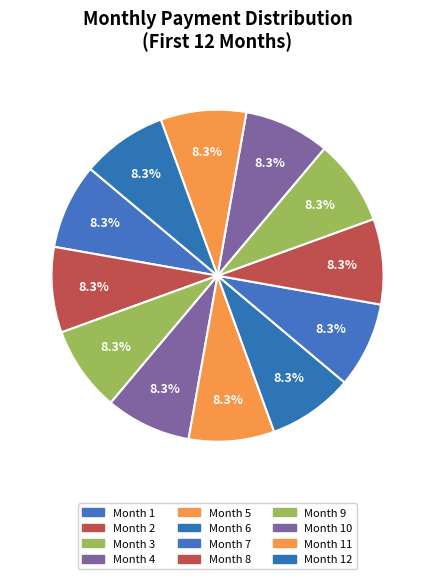

The Month 1 slice represents 8% of the pie. True or false?

True